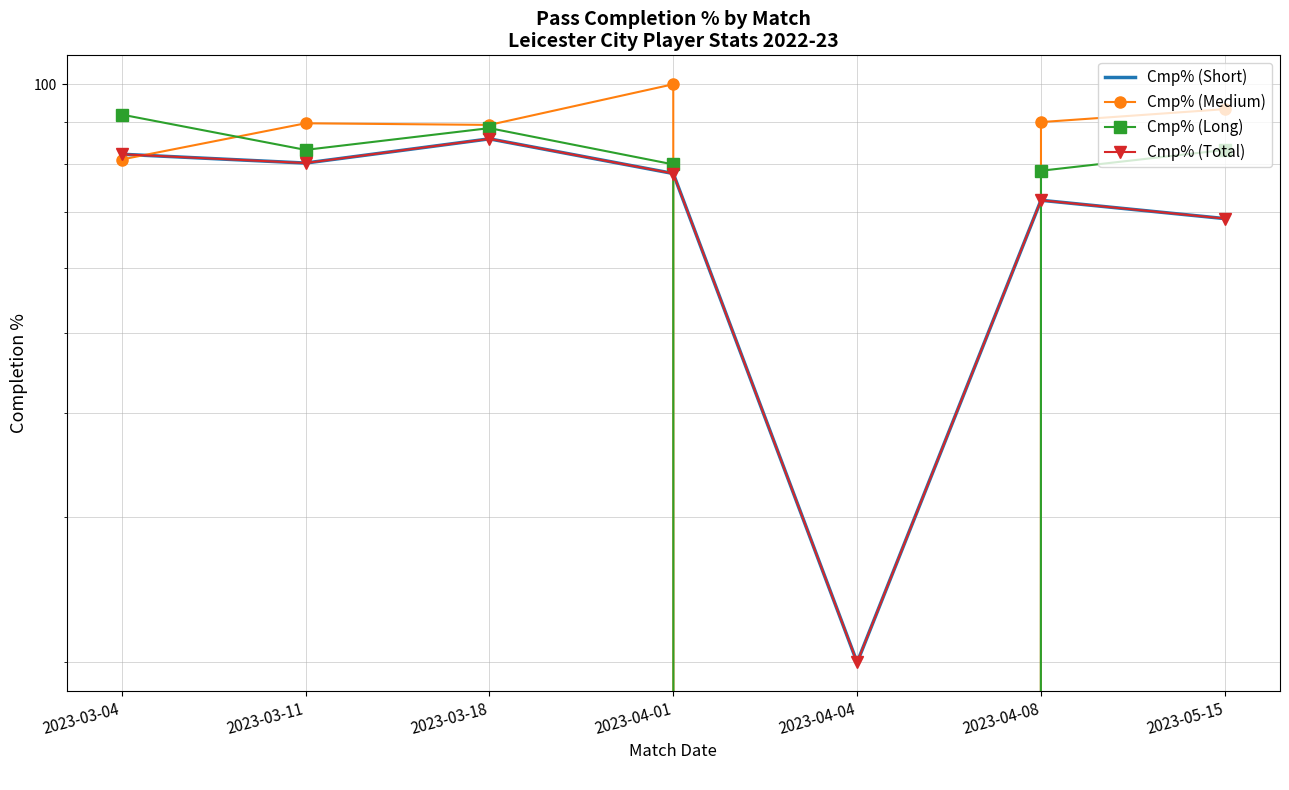

How many lines are shown in the chart?

4